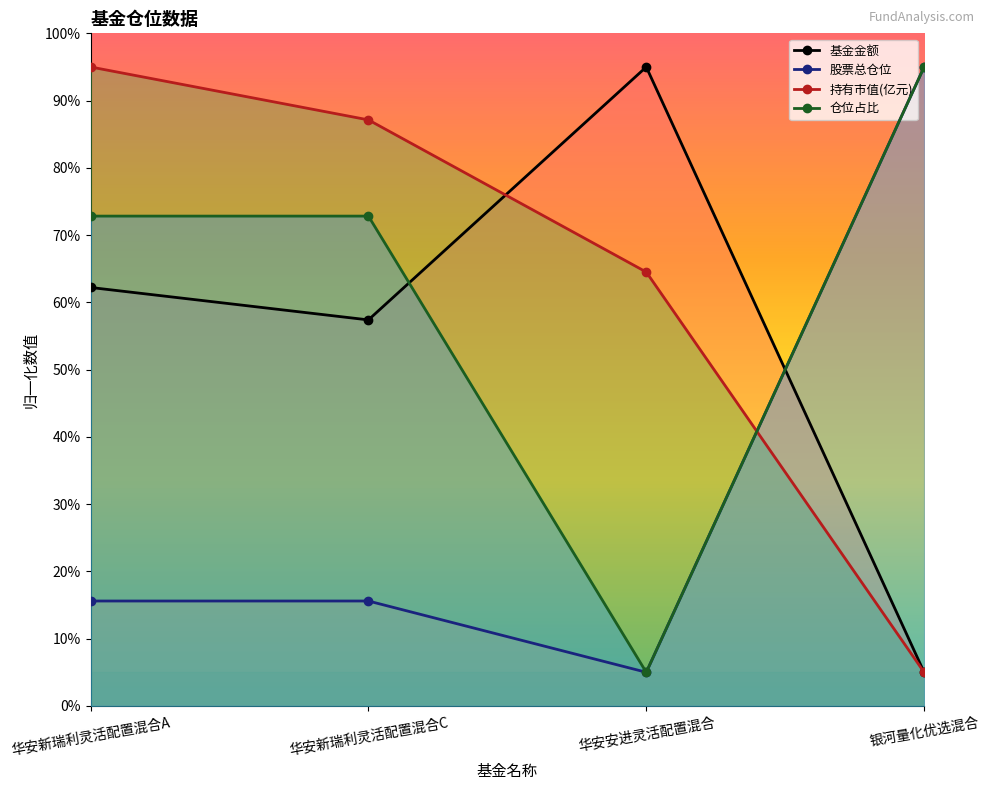

What is the total value across all series at 华安新瑞利灵活配置混合A?

245.6